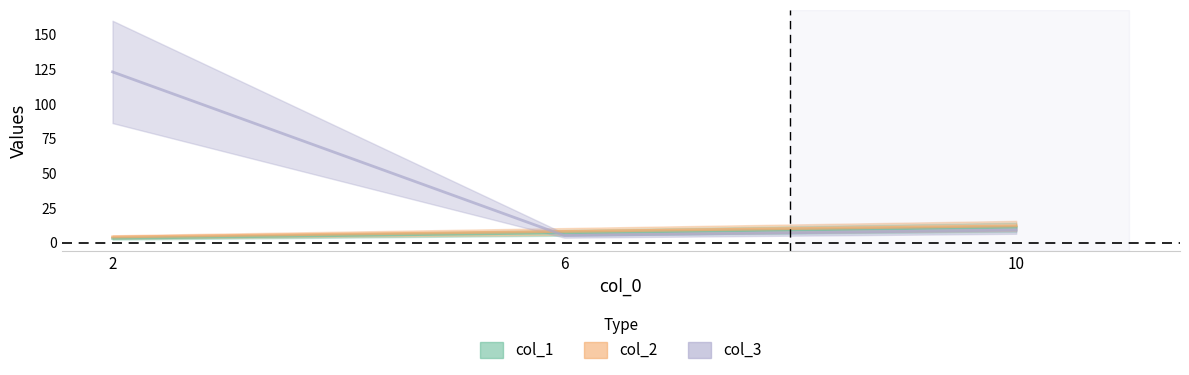

What is the value of the col_3 point at the 3rd from the left?

9